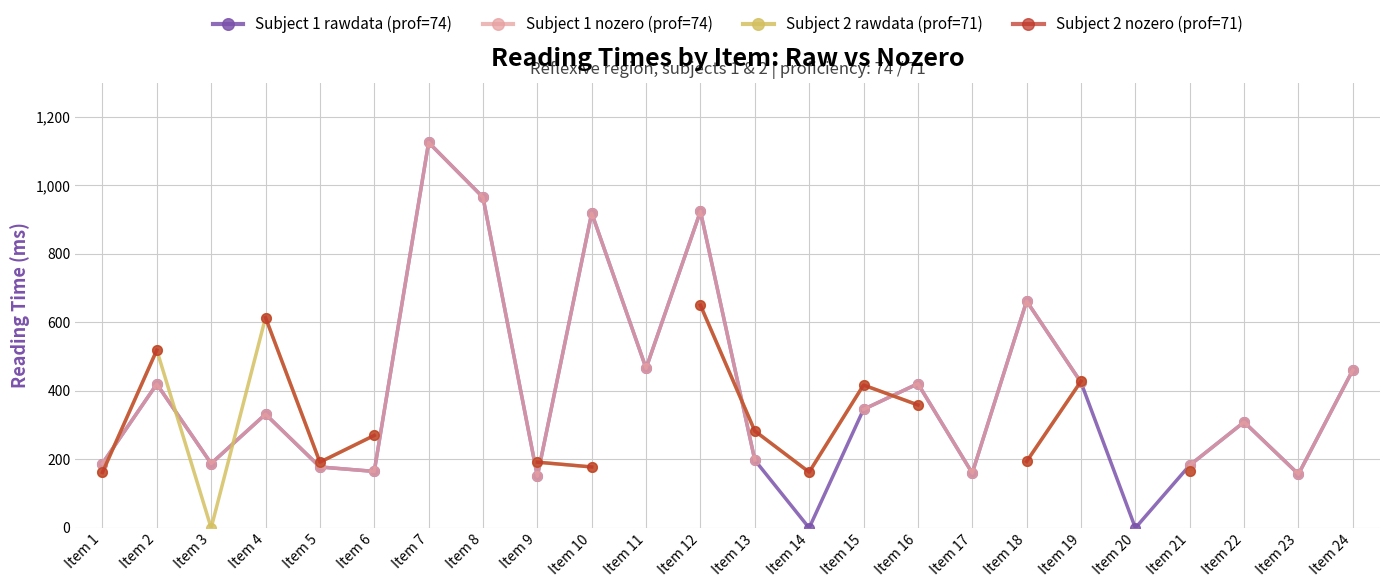

Rank the series by their maximum value, from highest to lowest.

Subject 1 rawdata (prof=74), Subject 1 nozero (prof=74), Subject 2 rawdata (prof=71), Subject 2 nozero (prof=71)